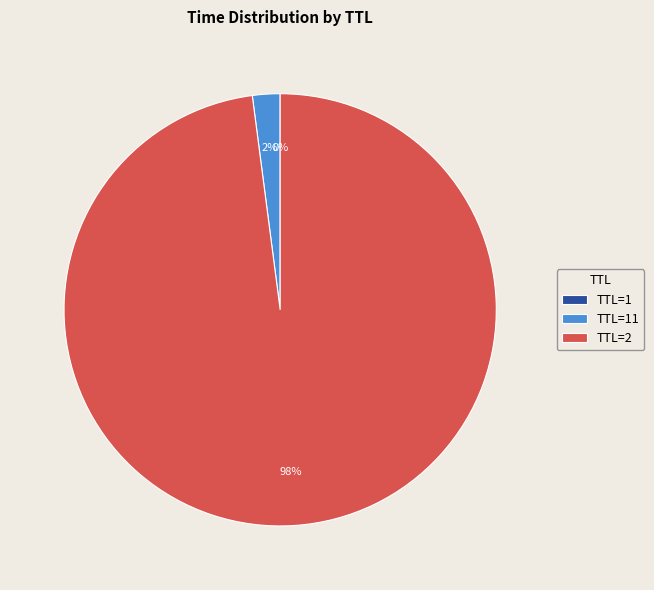

To the nearest percent, what is the difference between the largest and smallest slice percentages?

98%